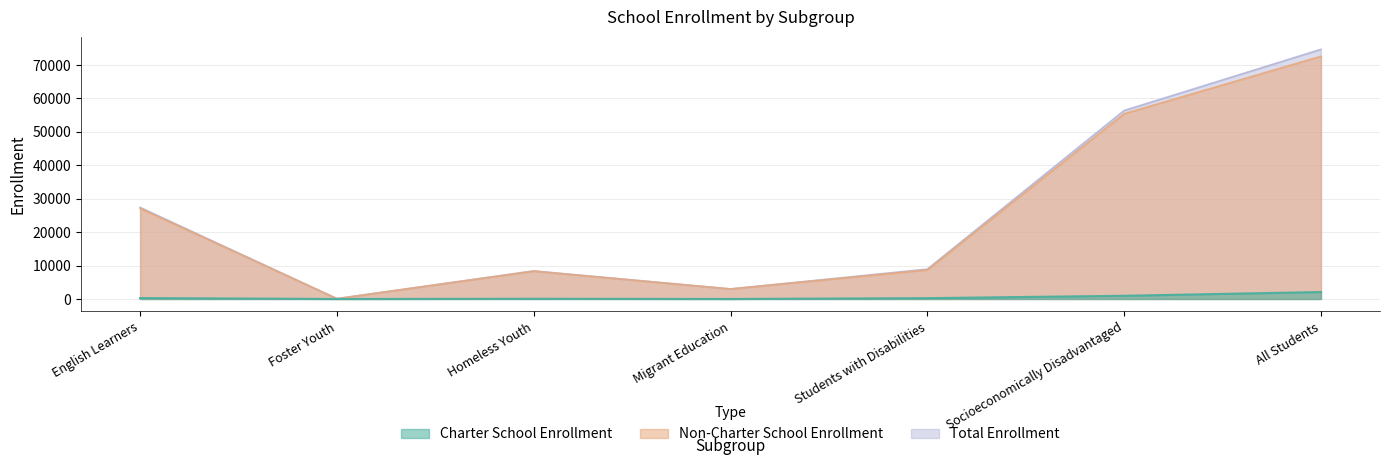

True or false: Total Enrollment has more than 1 points higher than both neighbors.

False